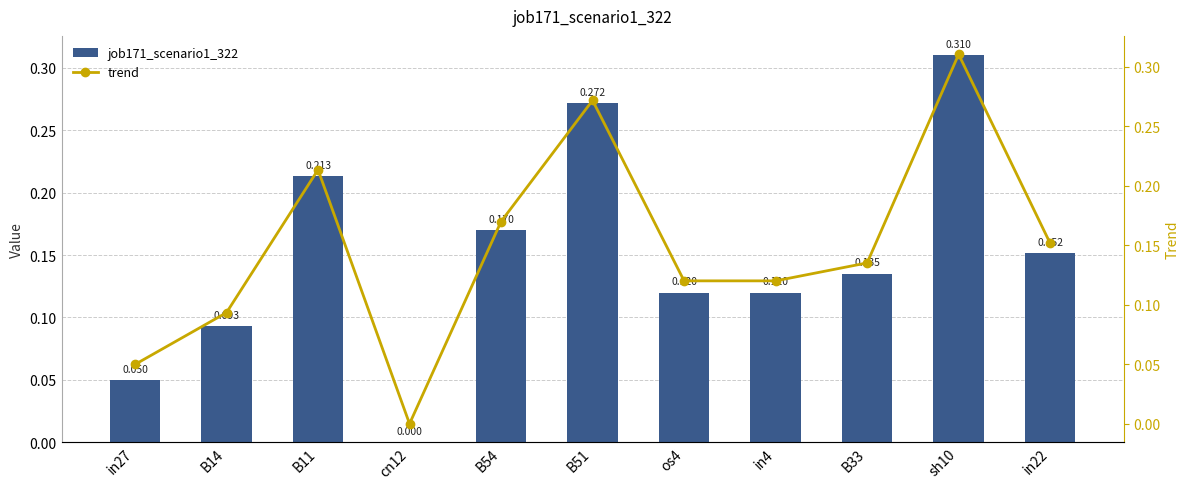

What is the difference between the second highest and minimum values in the trend series?

0.3